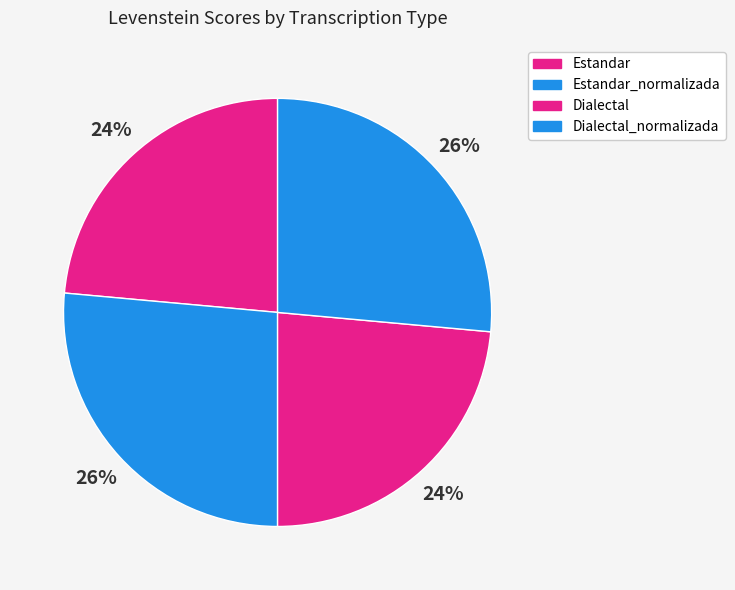

To the nearest percent, what is the difference between the Estandar and Estandar_normalizada slice percentages?

3%